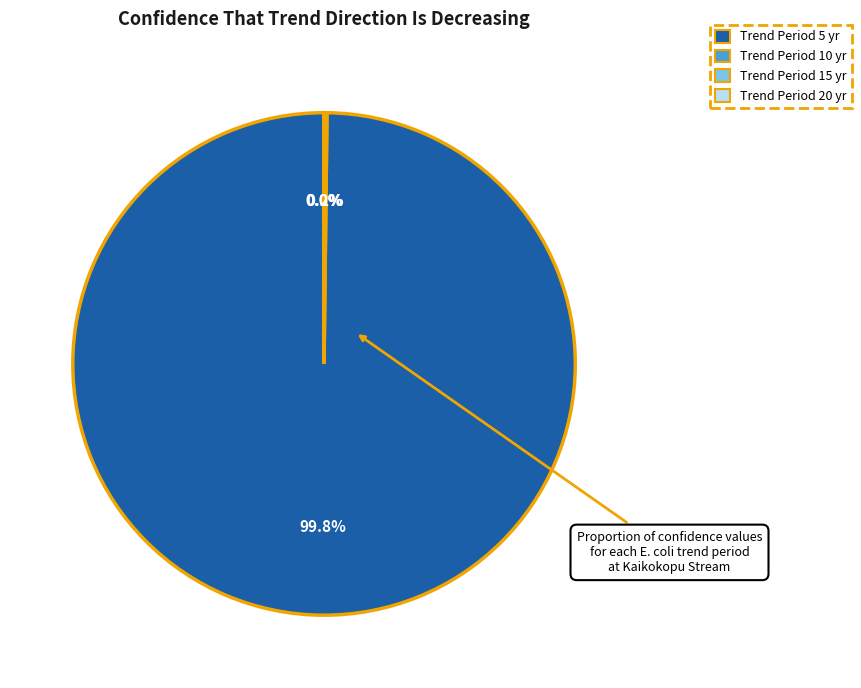

Is there a majority slice in this chart?

Yes